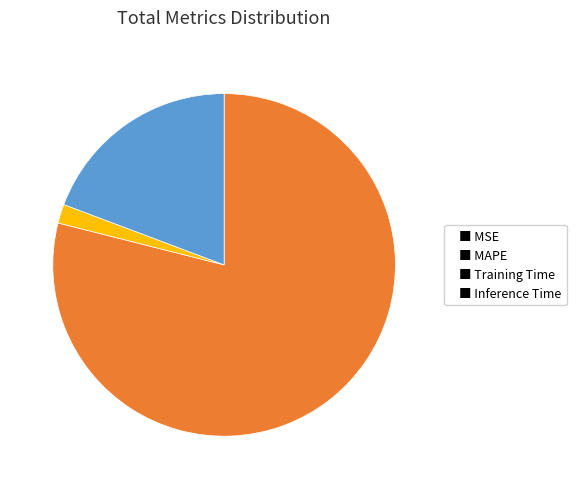

Which category has the biggest portion of the pie?

■ MAPE